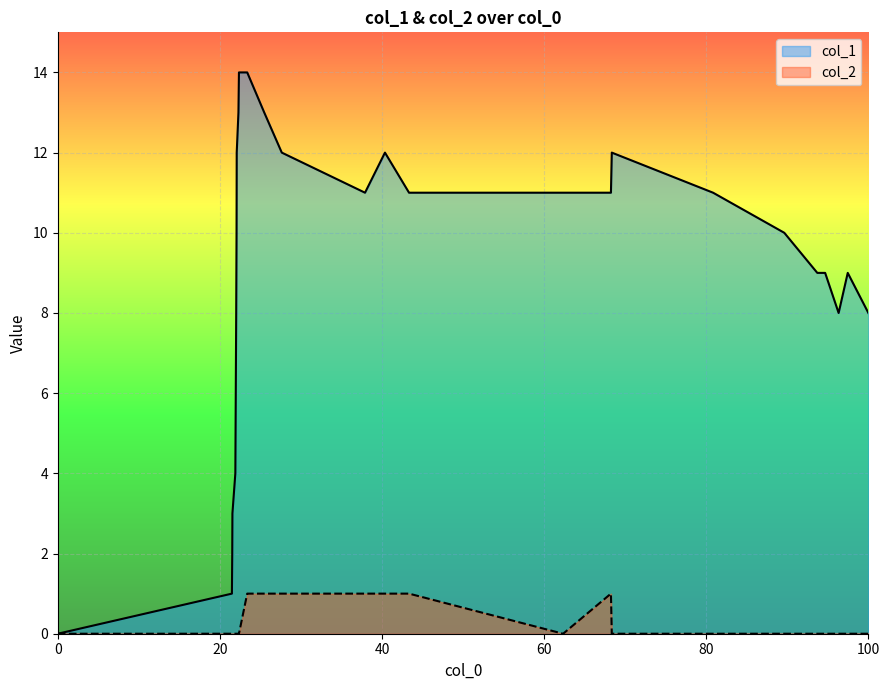

What is the maximum value shown in the chart?

14